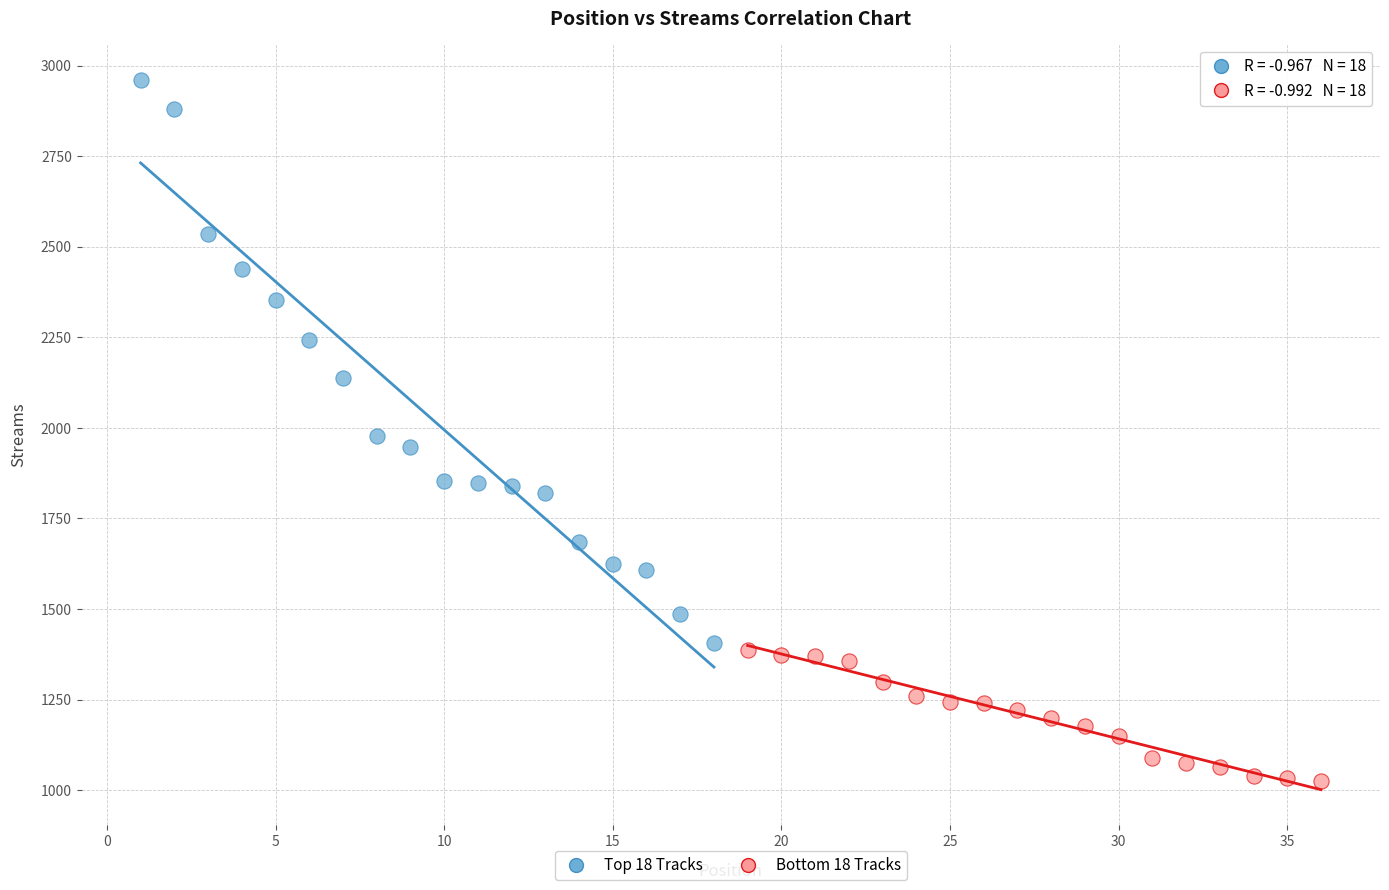

Which series has the largest Y range (max minus min)?

Top 18 Tracks